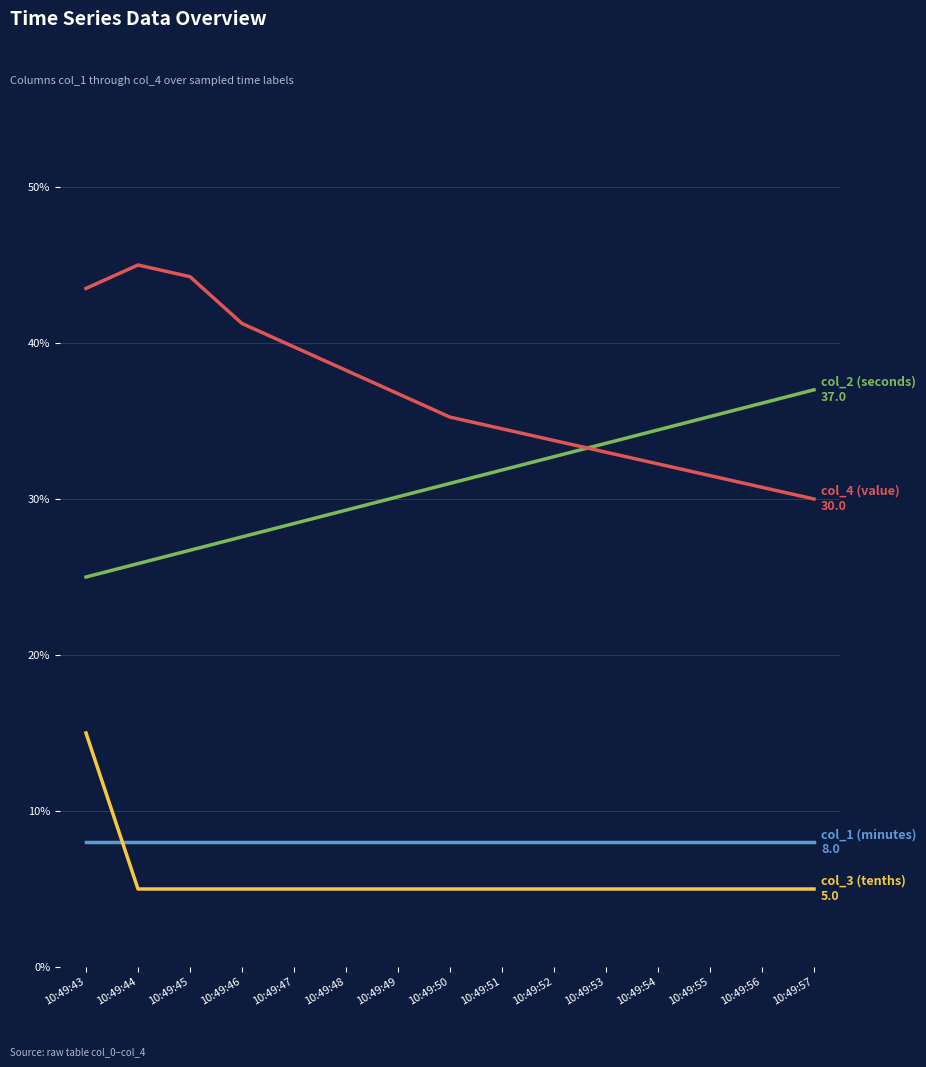

What is the spread (max minus min) of values at 10:49:43?

35.5